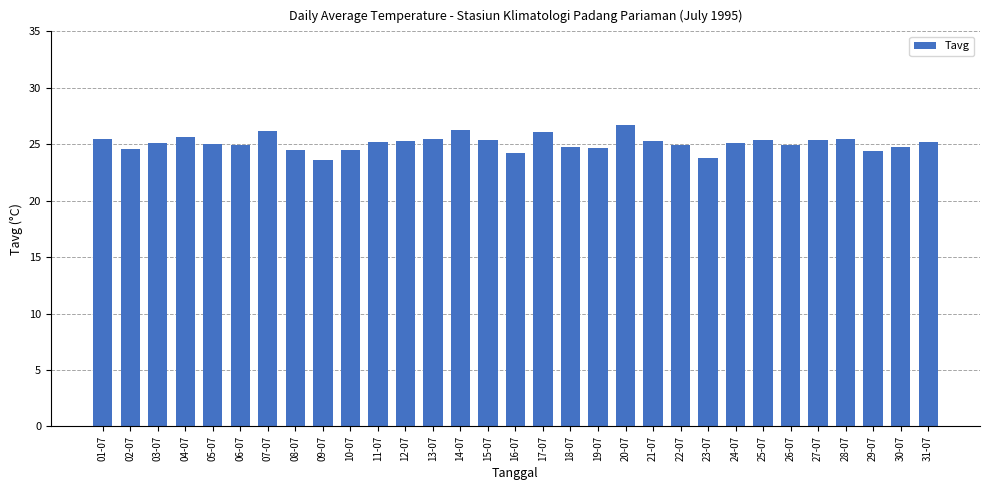

What is the minimum value shown in the chart?

23.6